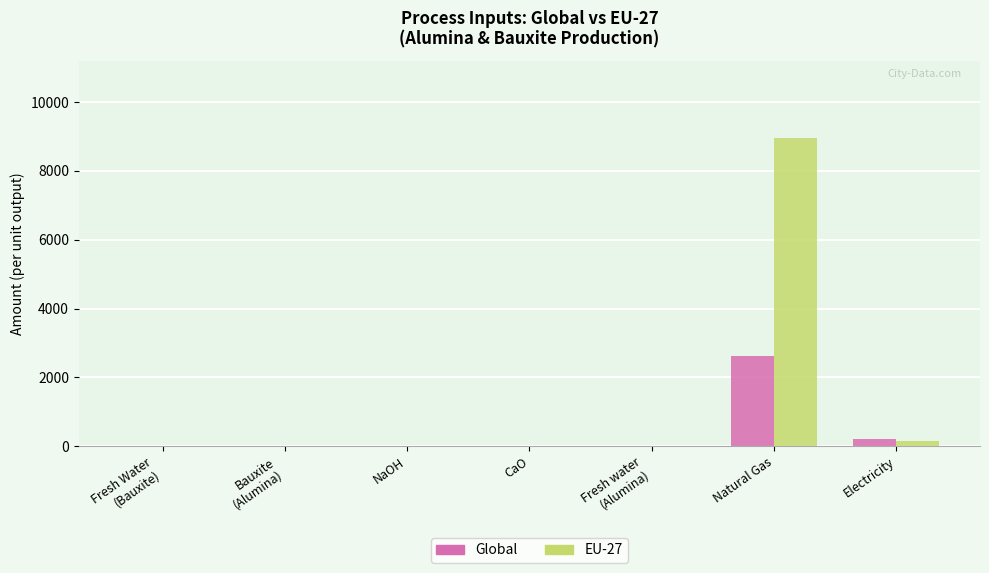

What is the difference between the EU-27 values at Electricity and Fresh Water
(Bauxite)?

140.5